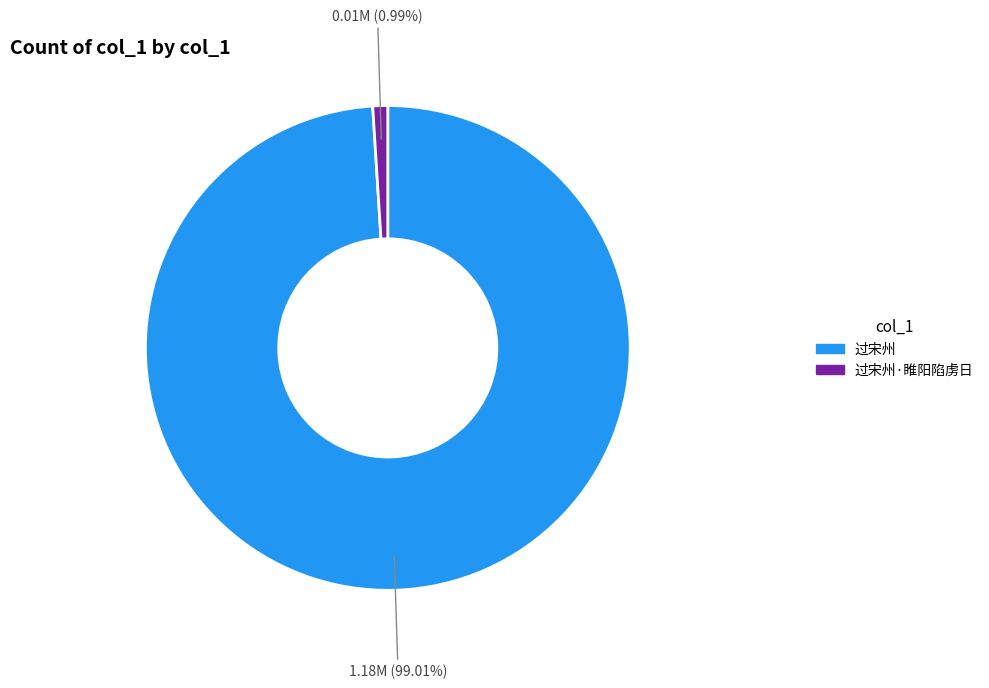

Is there a majority slice in this chart?

Yes